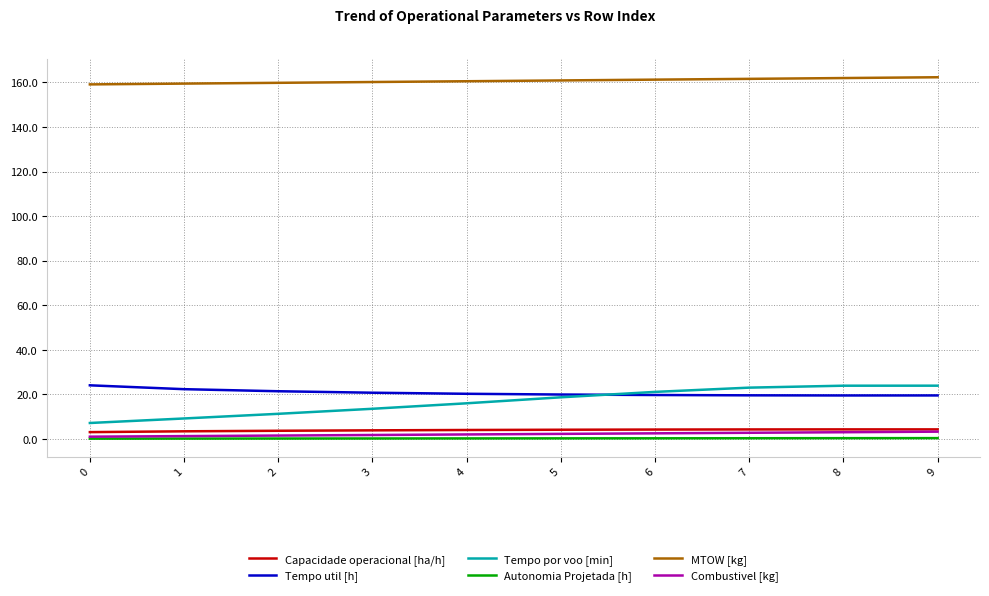

Which series has the largest range (max minus min)?

Tempo por voo [min]